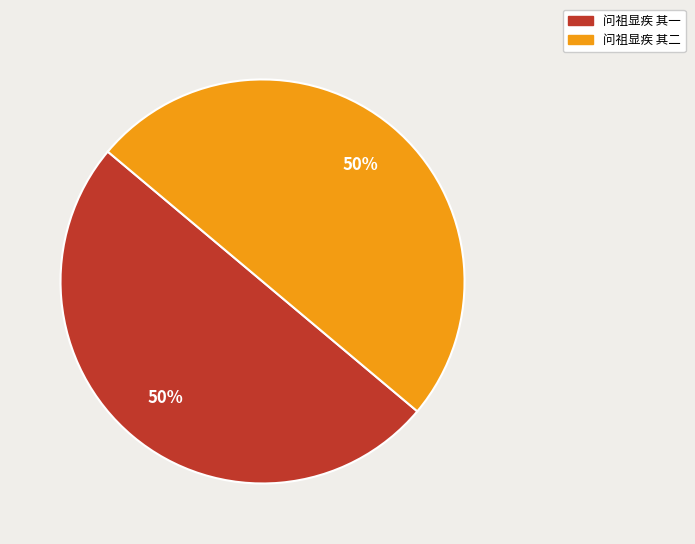

True or false: 问祖显疾 其二 accounts for 50% of the total.

True